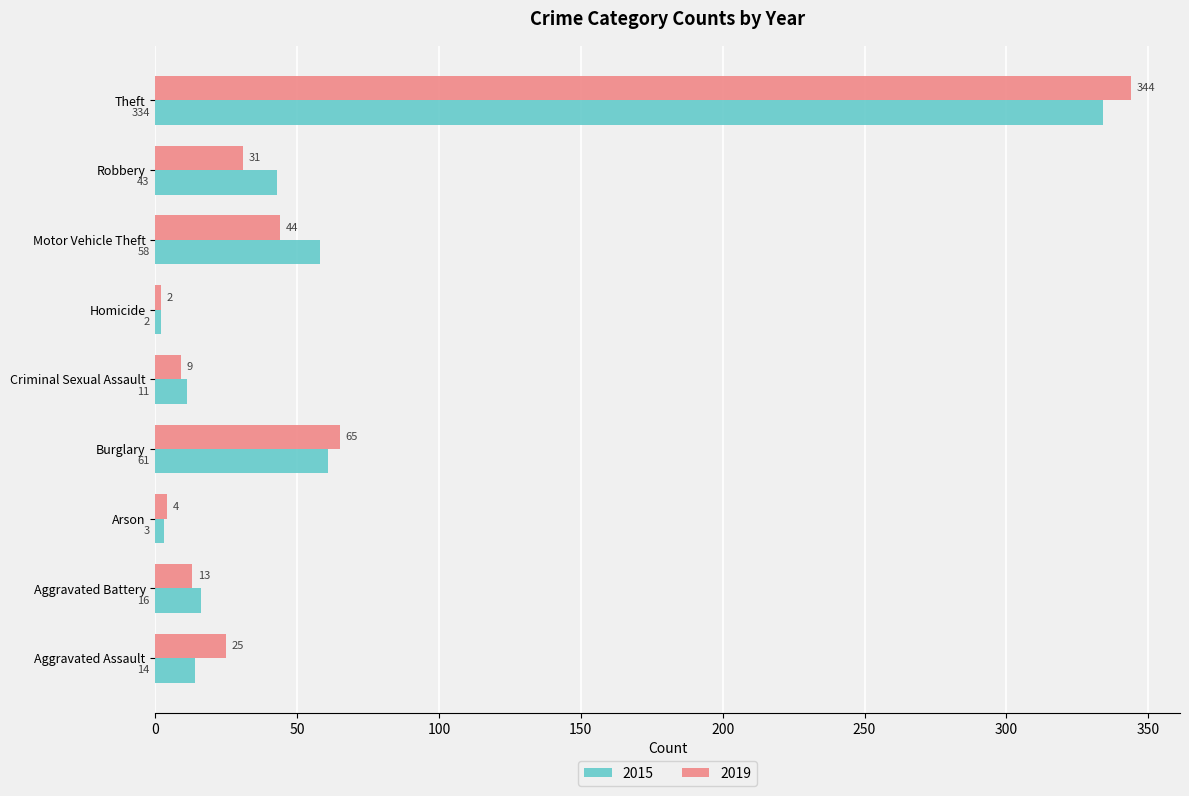

At which category is the sum across all series the highest?

Theft